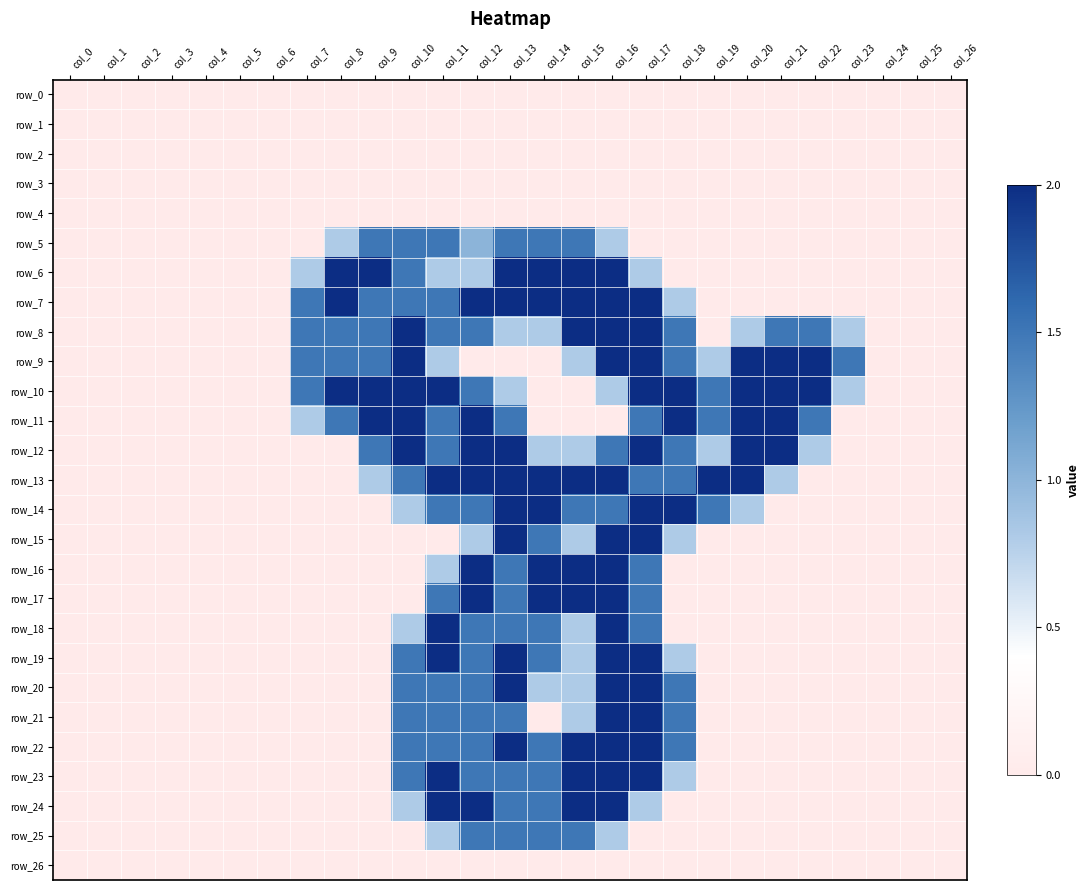

Count the row_17 values in the range 0 to 1.

20